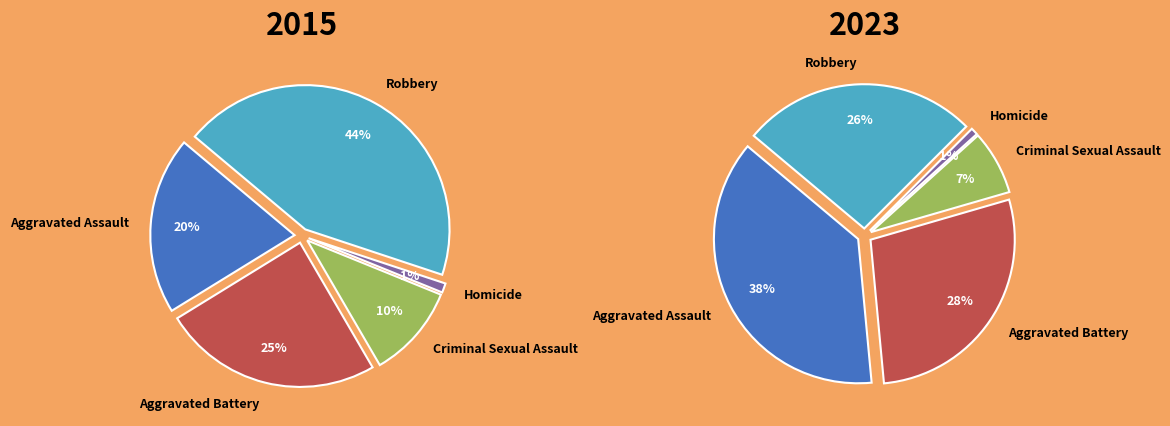

Is values_2023 the majority of the pie?

No